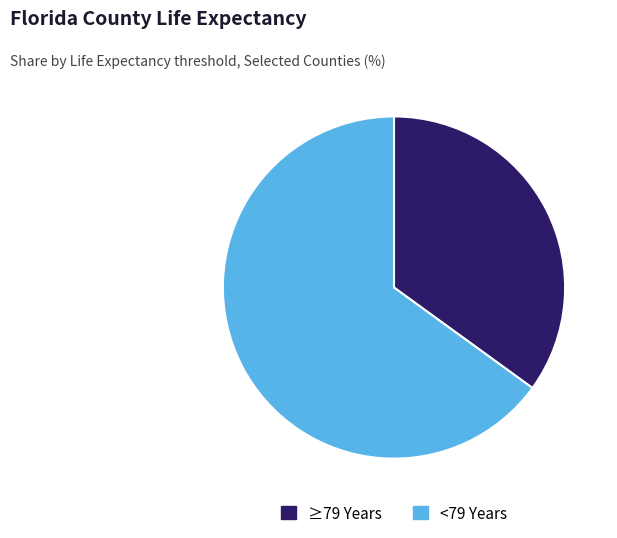

Which has a higher value, <79 Years or ≥79 Years?

<79 Years